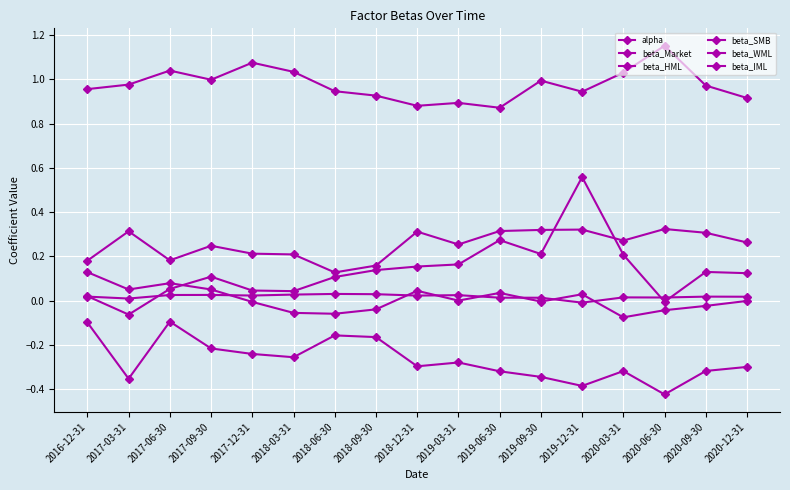

At which category does beta_SMB reach its first local valley?

2017-06-30